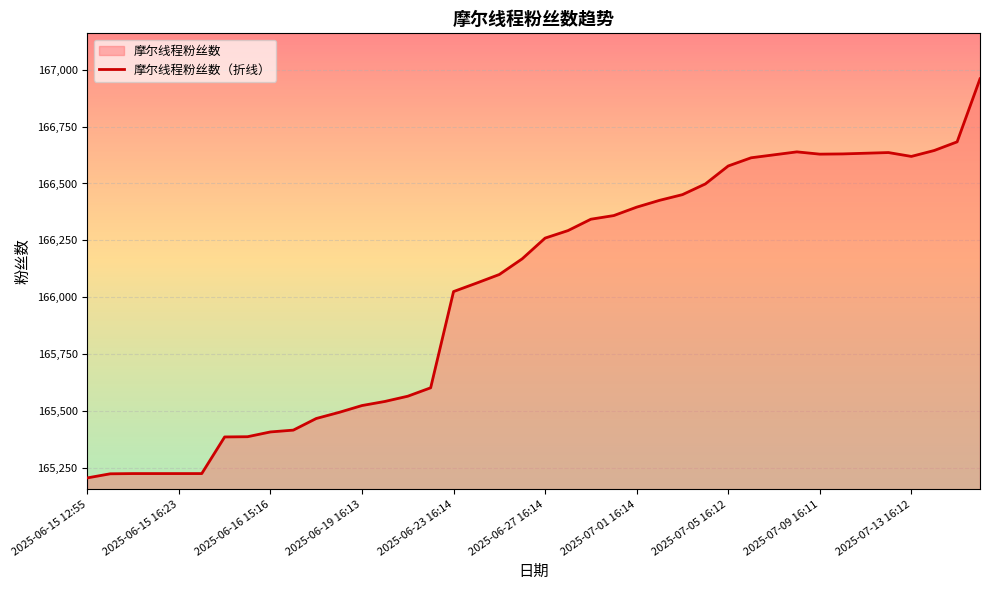

What is the difference between the maximum and minimum values?

1754